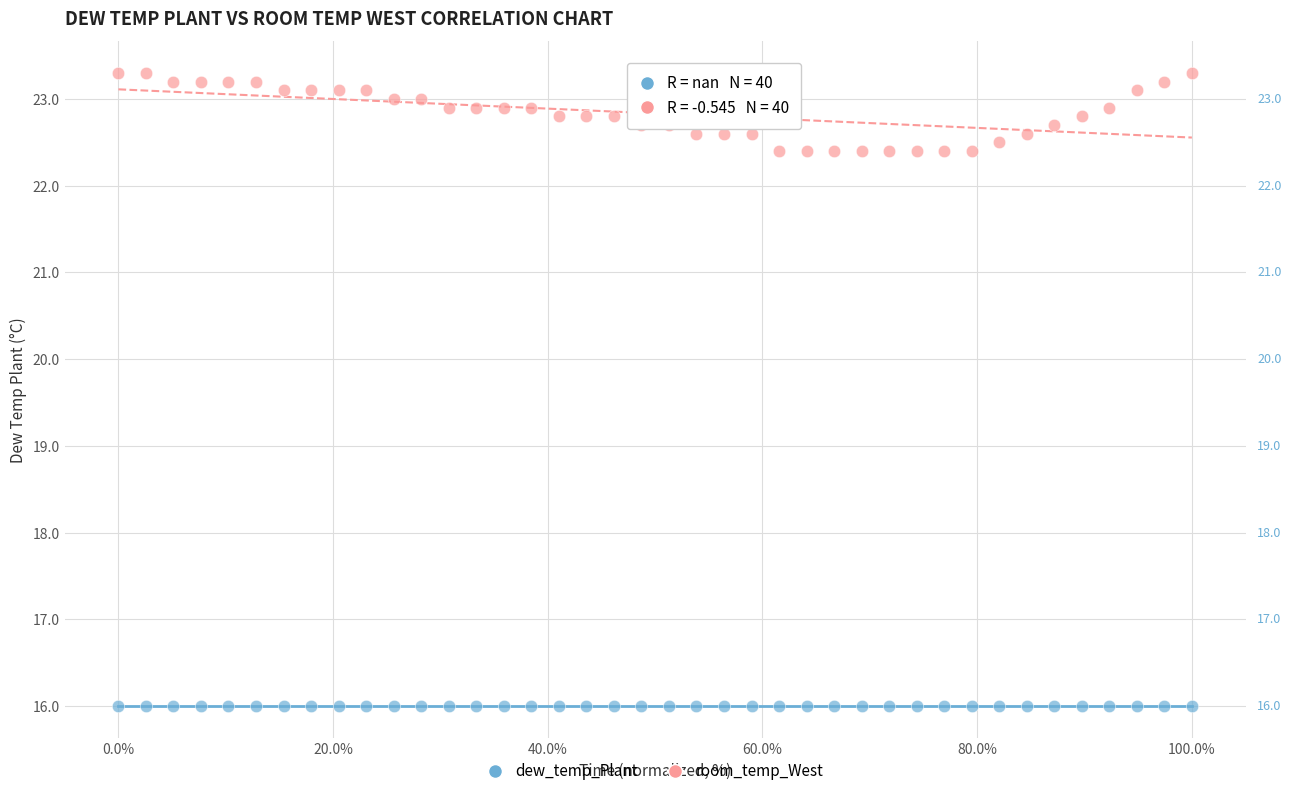

Which series contains the lowest Y value?

dew_temp_Plant